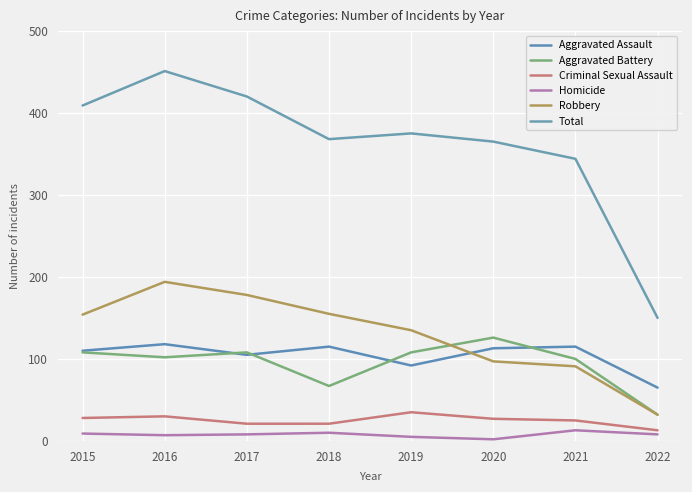

How many interior local peaks does the Aggravated Battery series have?

2